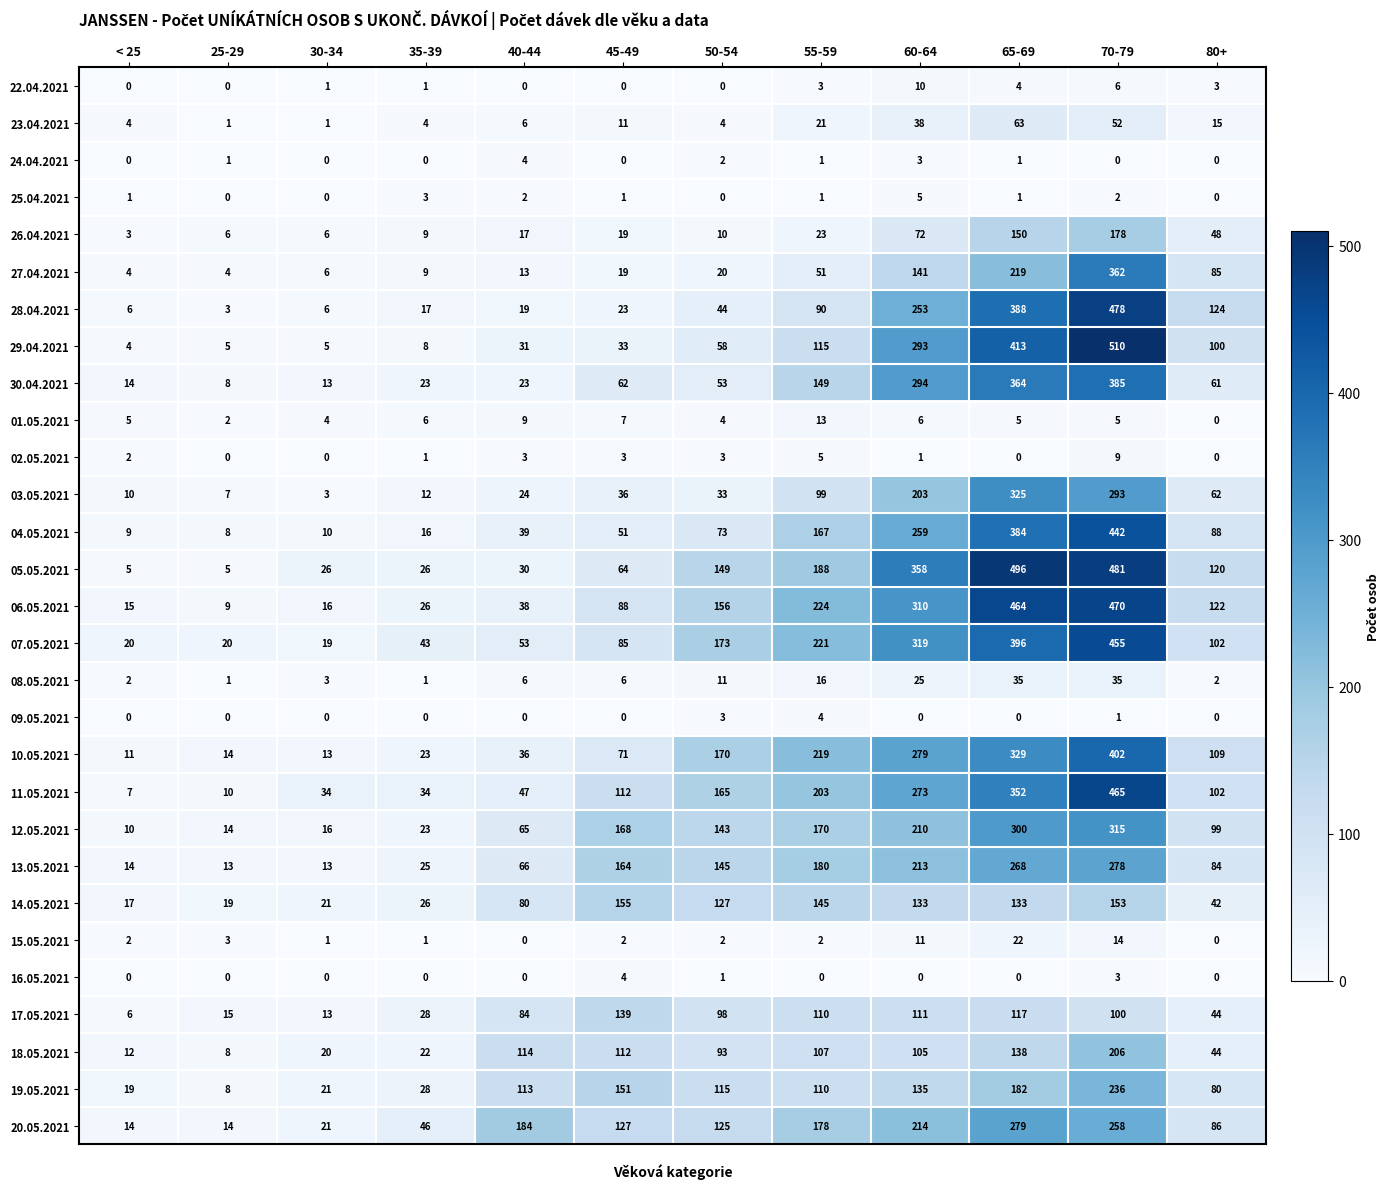

What is the greatest value displayed?

510